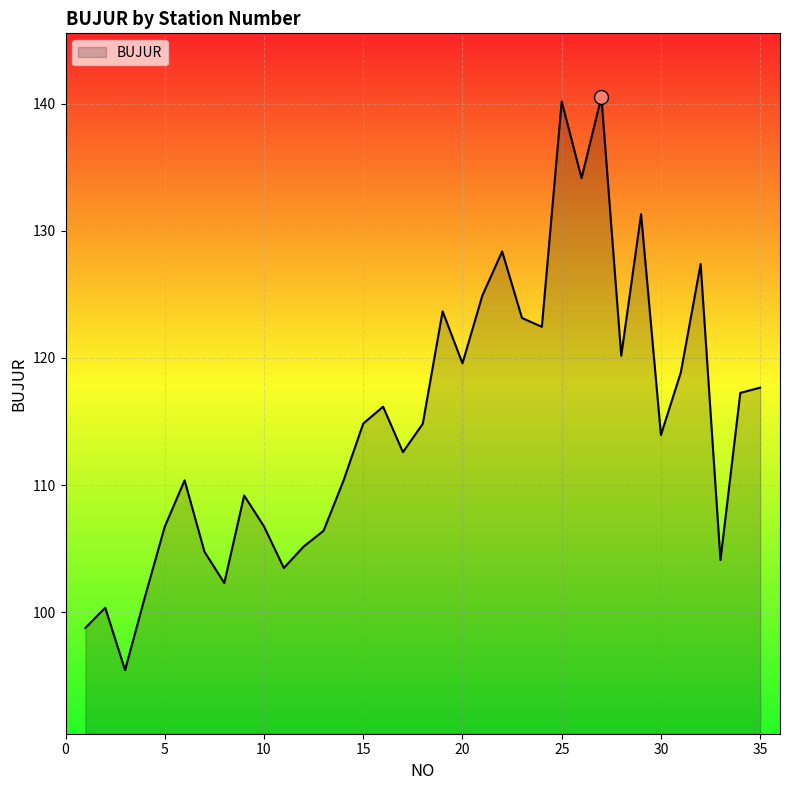

What is the difference between the maximum and minimum values?

45.1